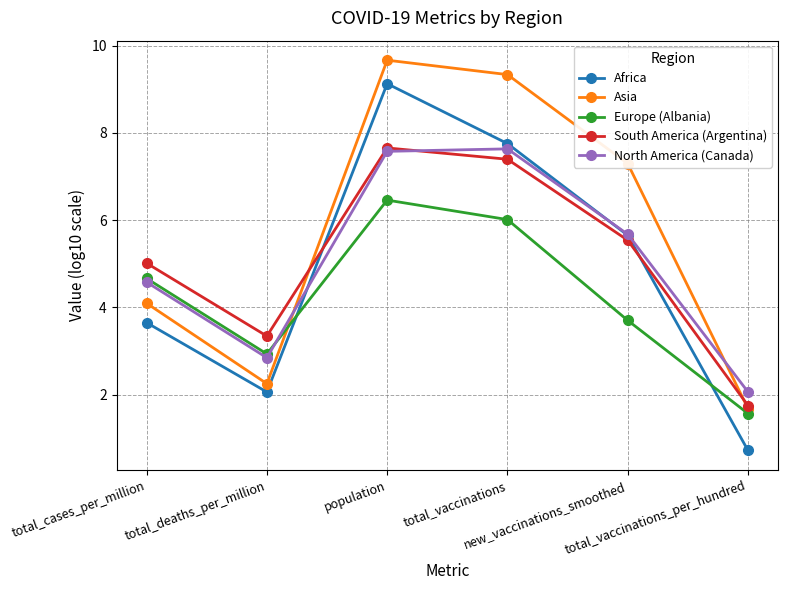

What is the maximum value for Africa?

9.1